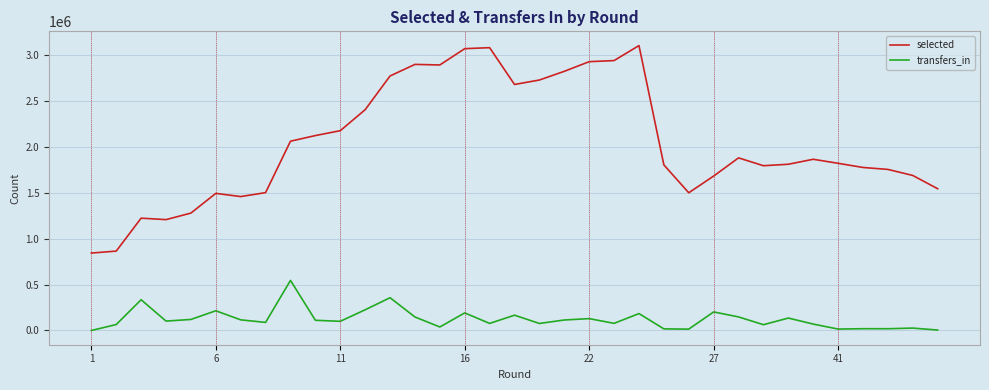

Which series has the largest range (max minus min)?

selected